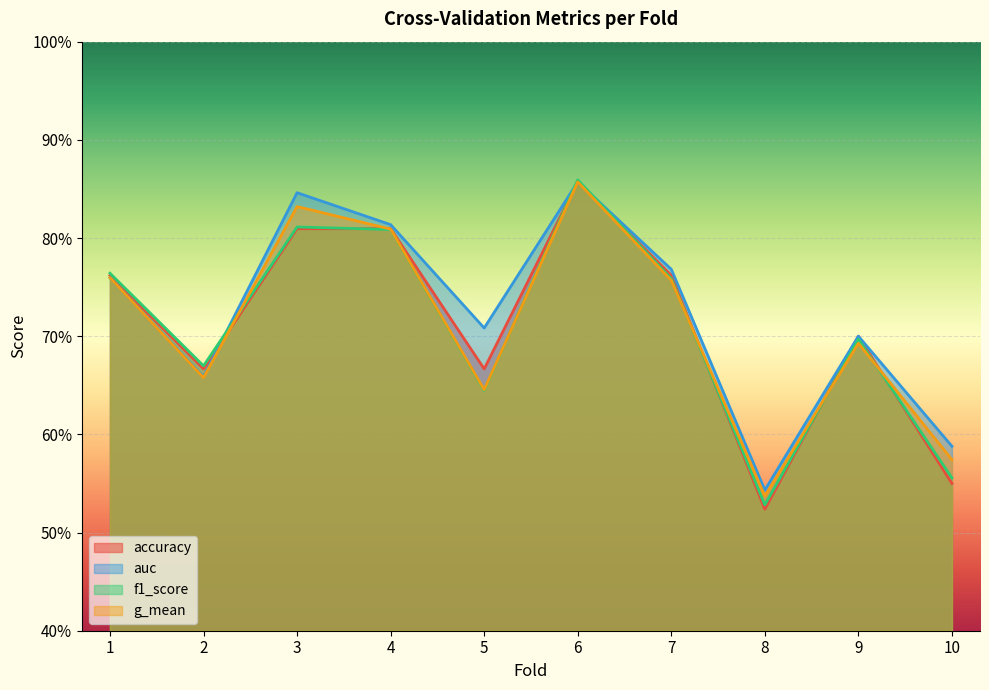

What is the approximate value of f1_score at 1?

0.8